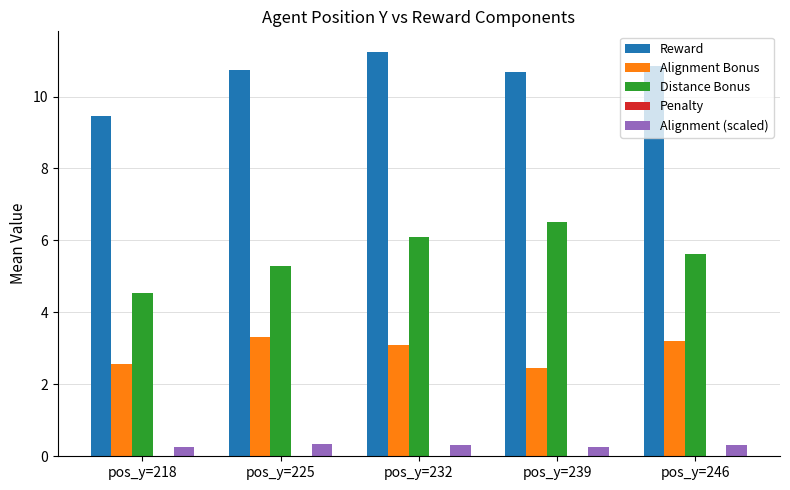

The value of Alignment (scaled) at pos_y=232 is 0.3. True or false?

True